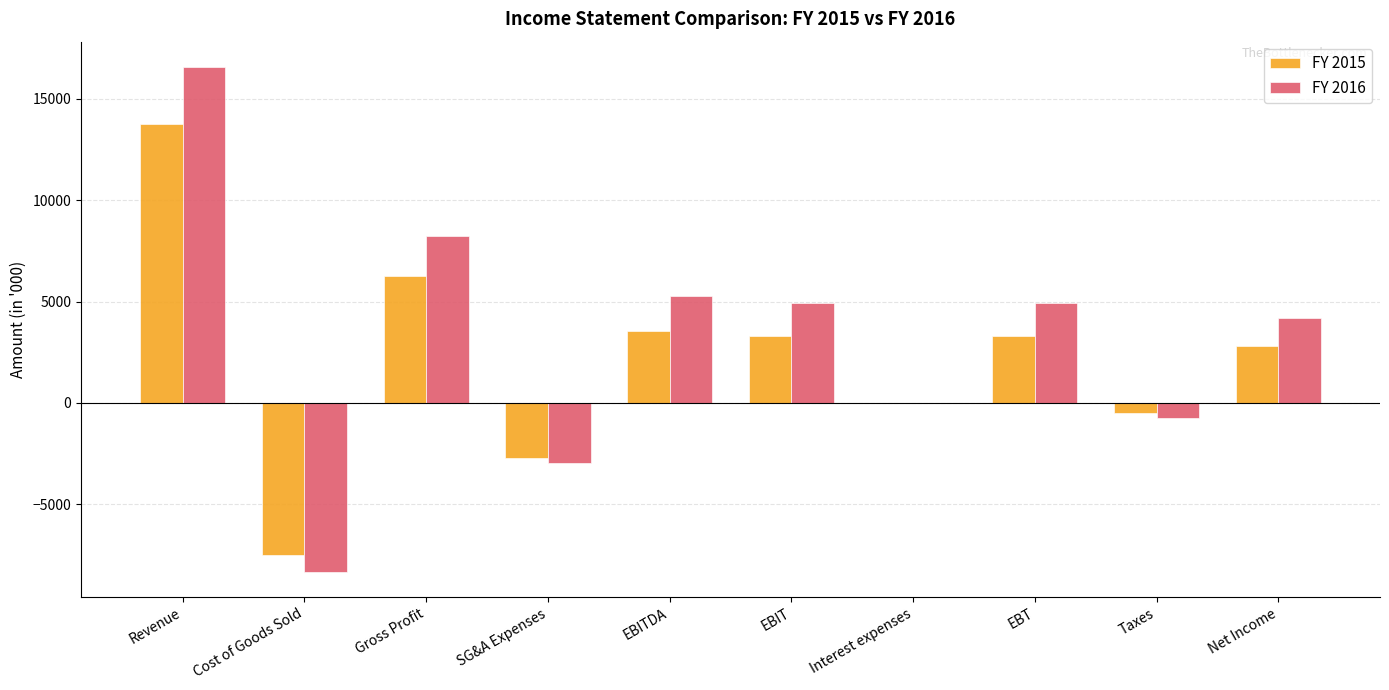

Where is FY 2016 nearest to the value 4123?

Net Income